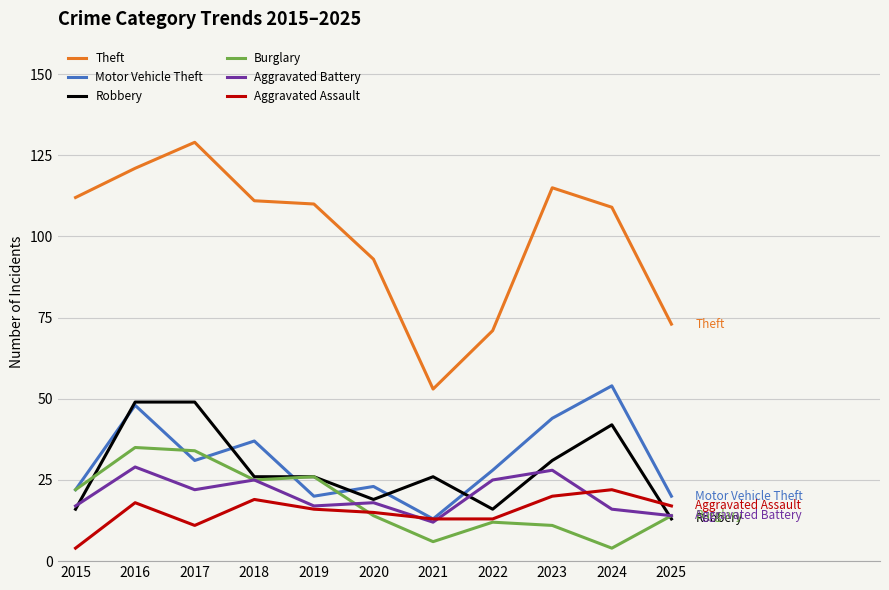

At which label does Theft reach its minimum?

2021